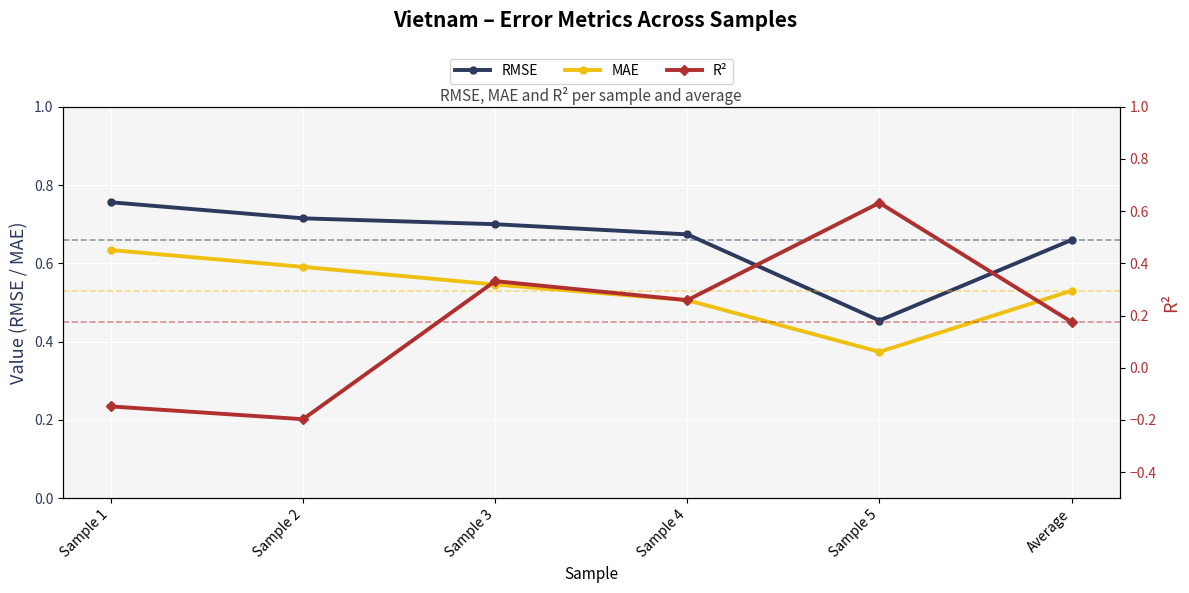

True or false: RMSE has more than 0 points higher than both neighbors.

False